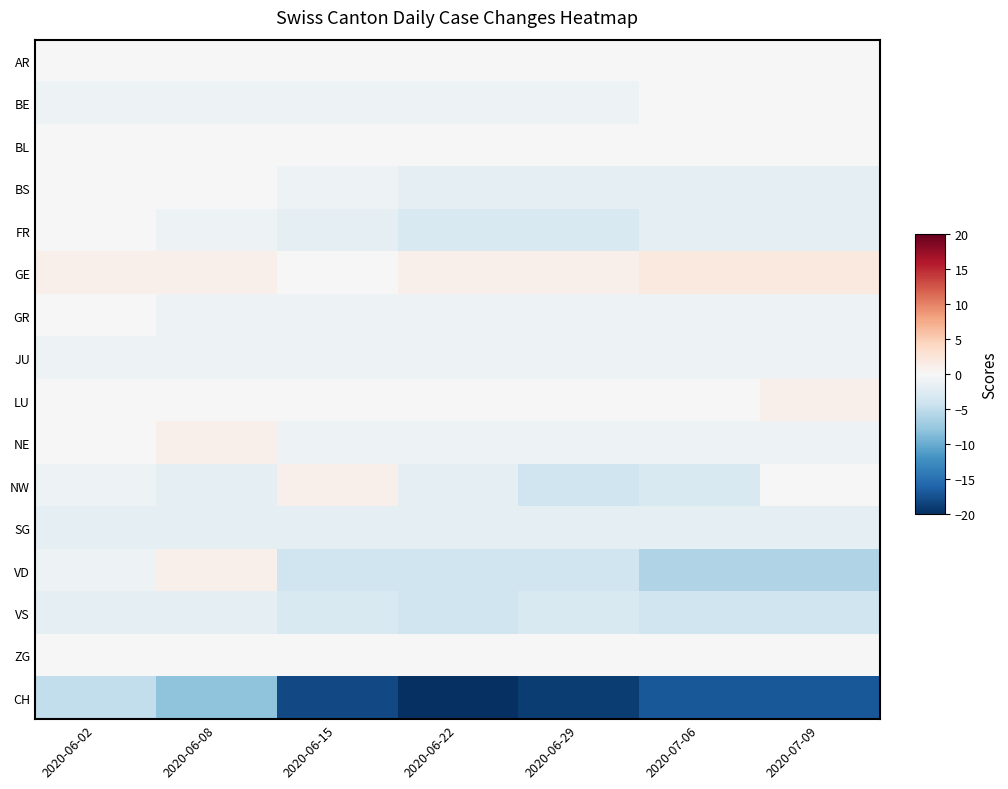

List the labels in order of BL value, smallest first.

2020-06-02, 2020-06-08, 2020-06-15, 2020-06-22, 2020-06-29, 2020-07-06, 2020-07-09